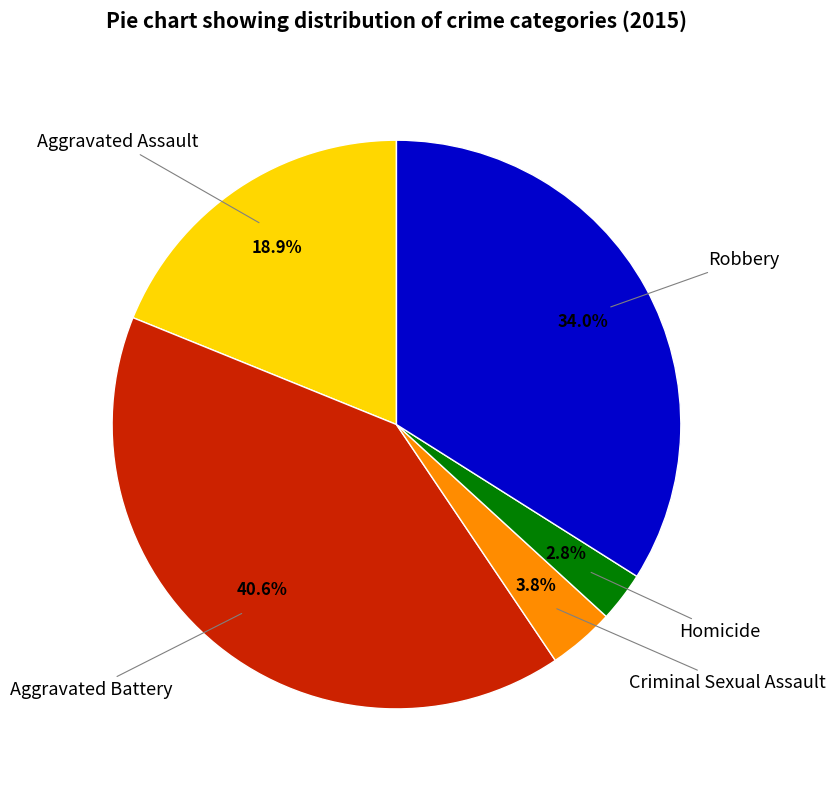

Is there a majority slice in this chart?

No